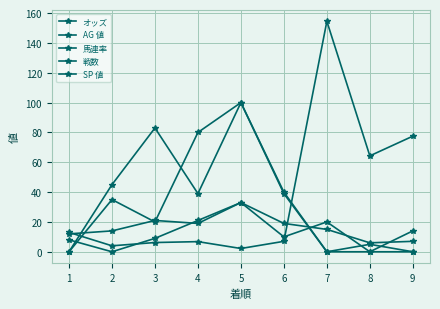

How many lines are shown in the chart?

5